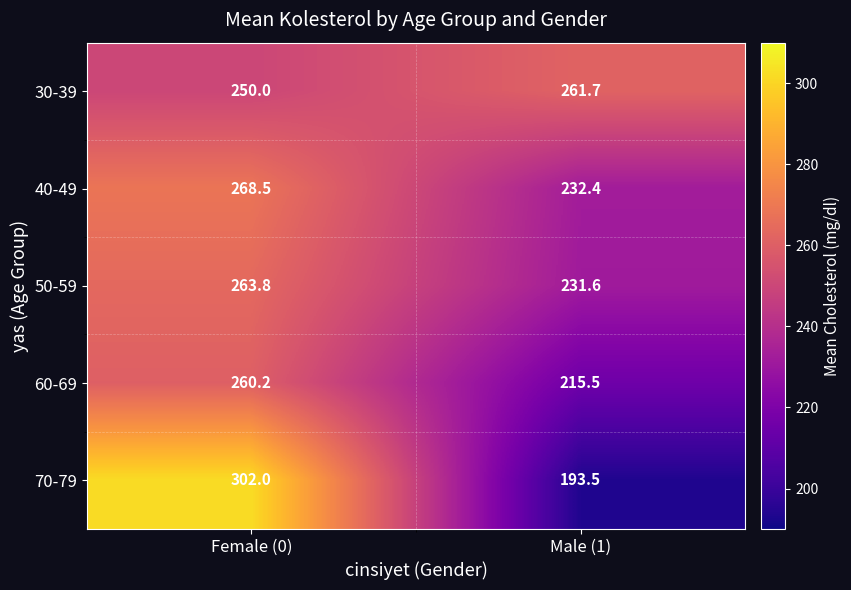

How many categories are shown in the chart?

2